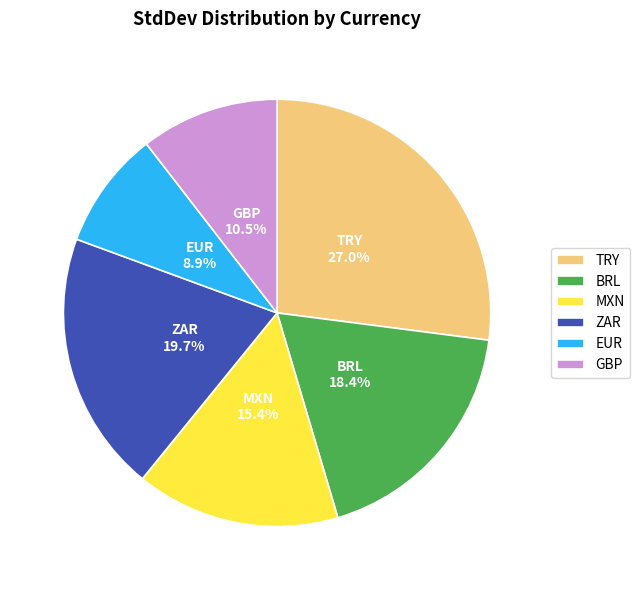

Which slice is the largest?

TRY